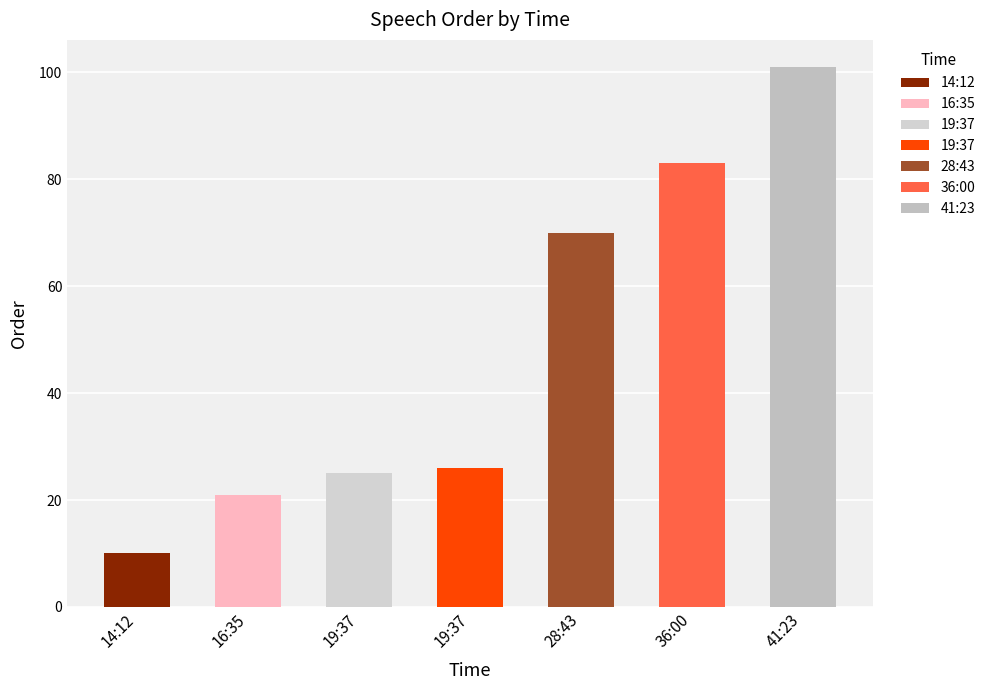

At which label does the data first exceed 26?

28:43